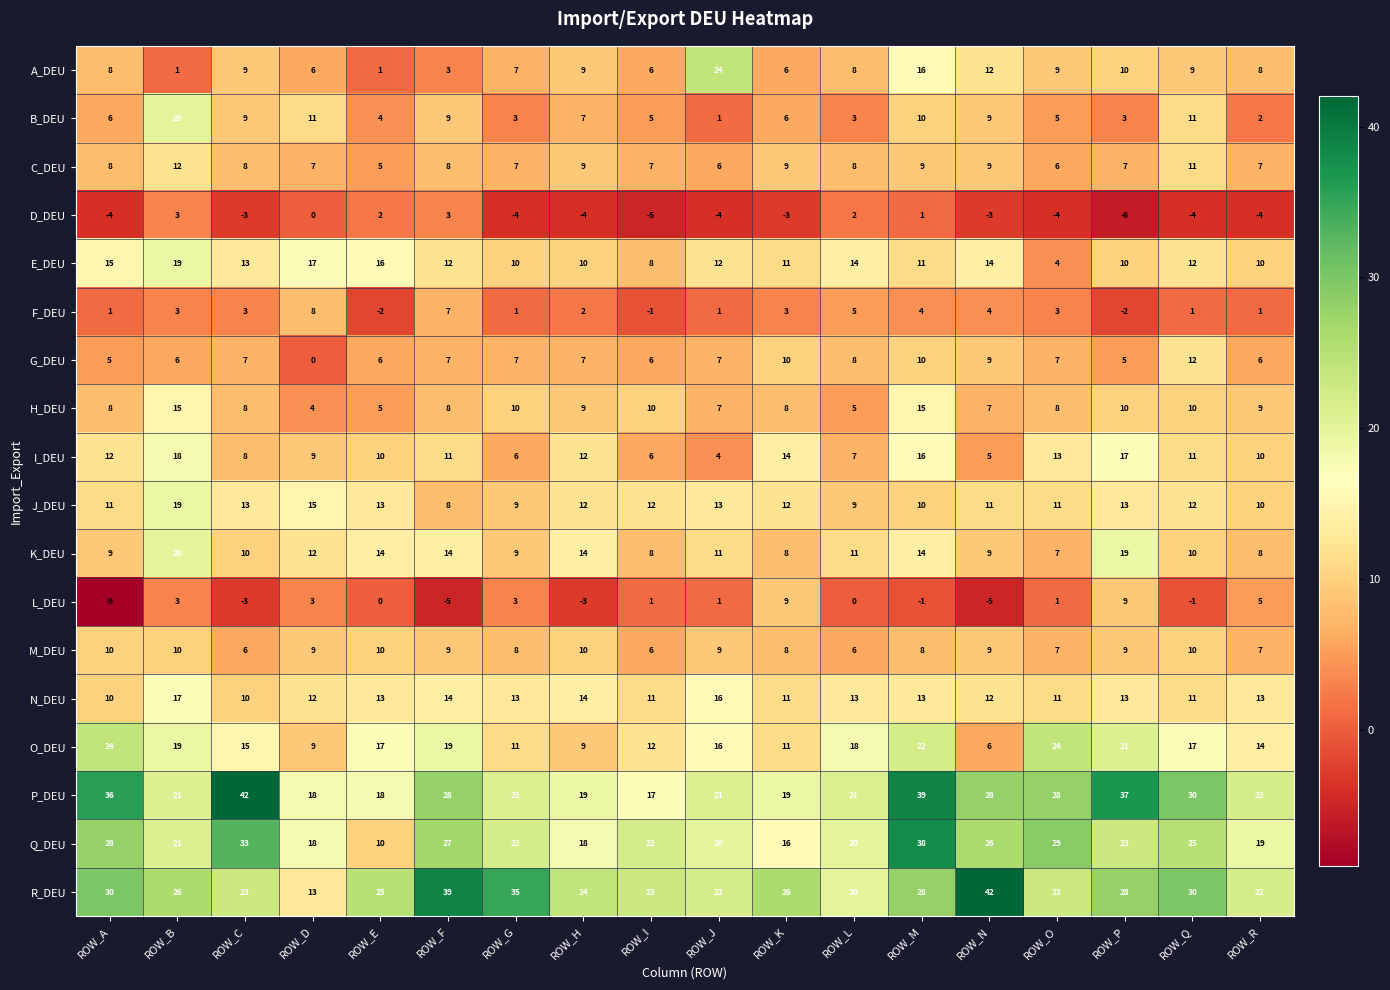

What is the minimum value shown in the chart?

-9